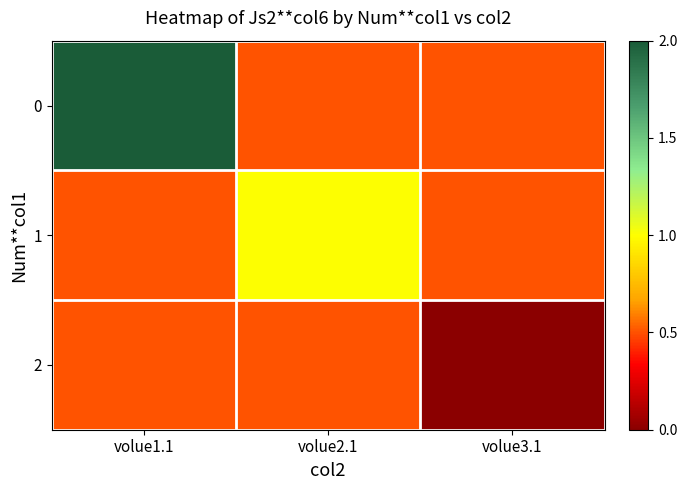

Reading left to right, transcribe all the data shown in this chart.

0: volue1.1=2.0	volue2.1=0.5	volue3.1=0.5
1: volue1.1=0.5	volue2.1=1.0	volue3.1=0.5
2: volue1.1=0.5	volue2.1=0.5	volue3.1=0.0